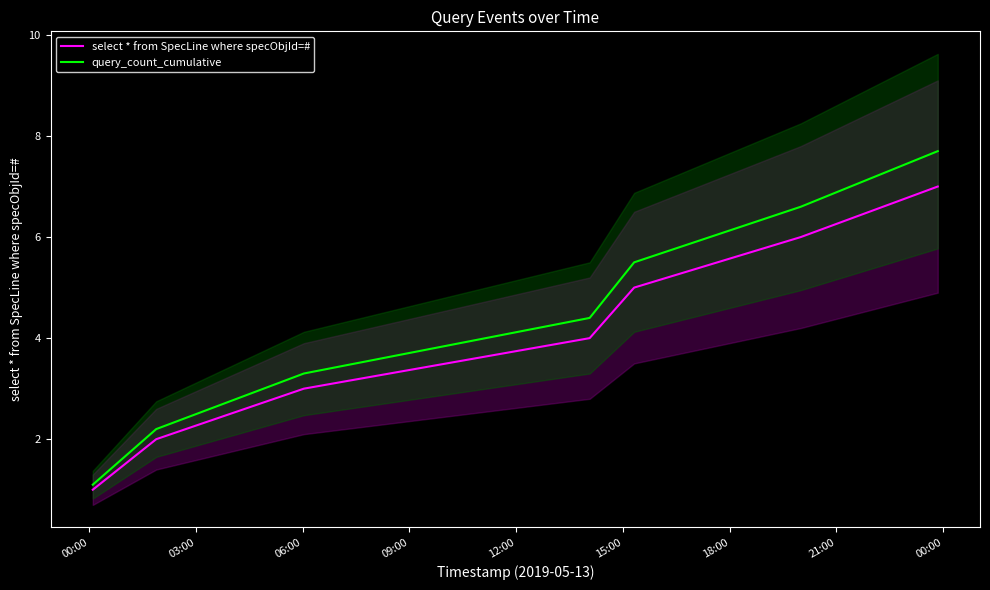

Does the chart have visible grid lines?

No